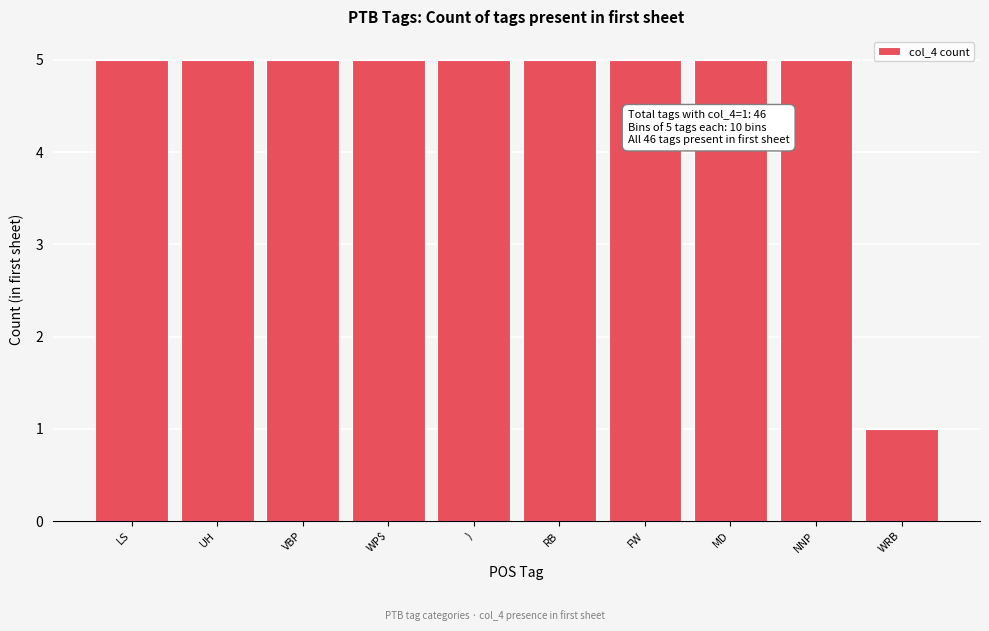

Reading left to right, list all the values displayed in this chart.

LS=5	UH=5	VBP=5	WP$=5	)=5	RB=5	FW=5	MD=5	NNP=5	WRB=1